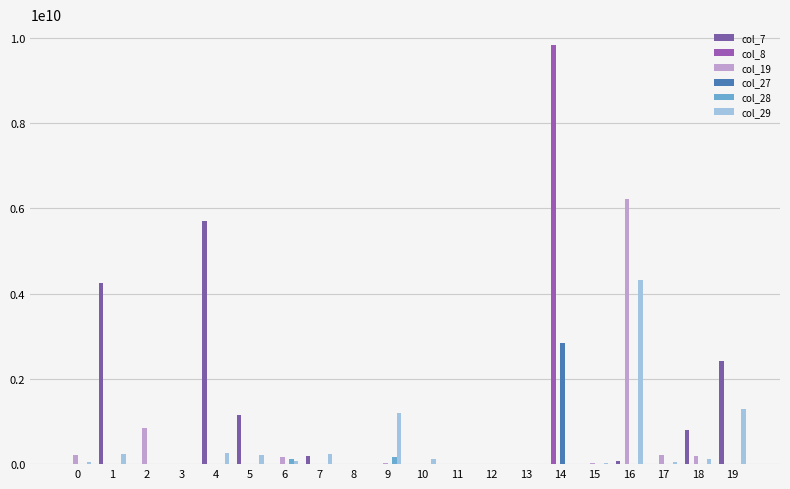

How many groups of bars are there?

20